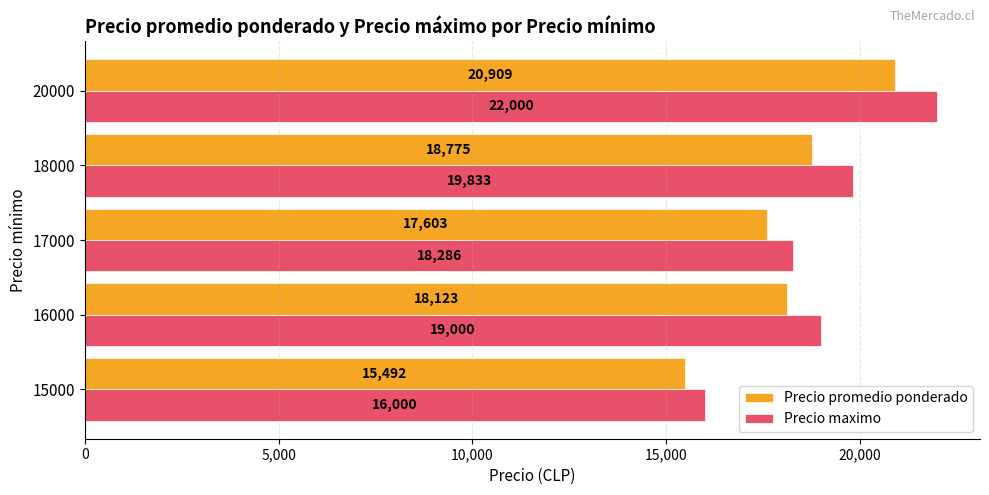

At which category is the sum across all series the highest?

20000